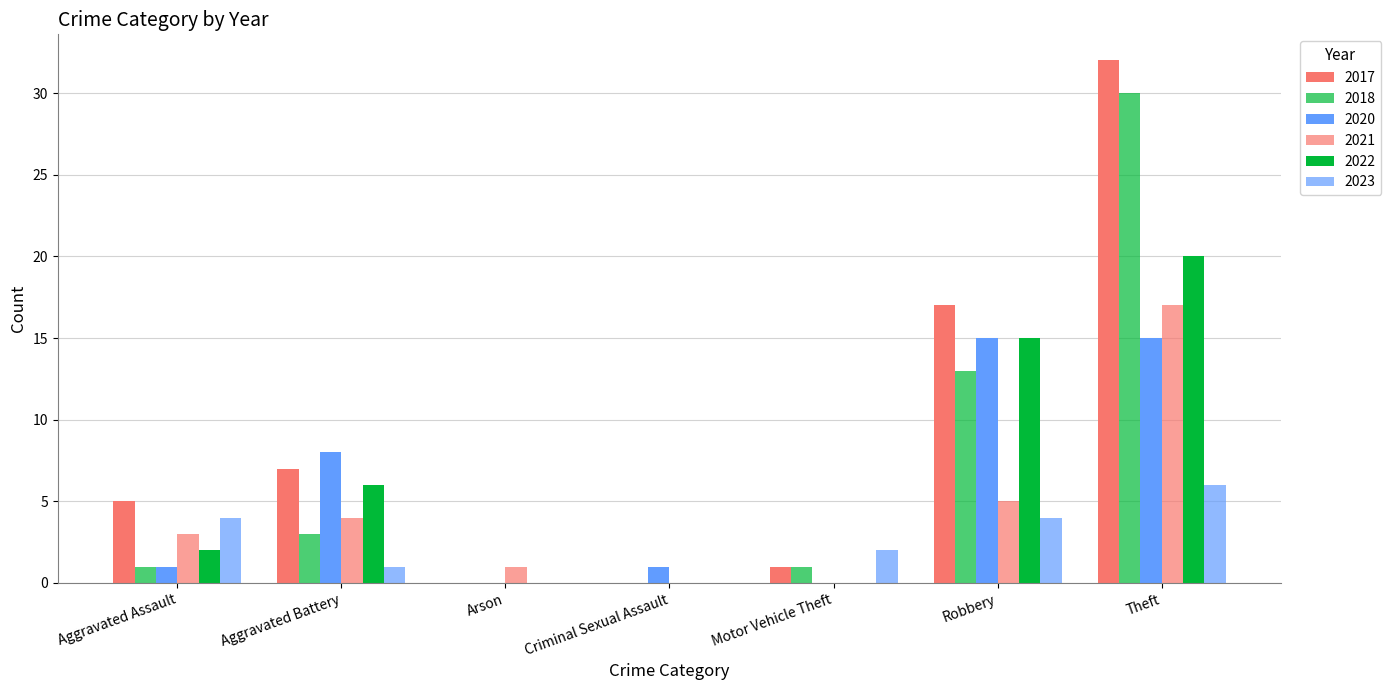

Does the chart contain stacked bars?

No